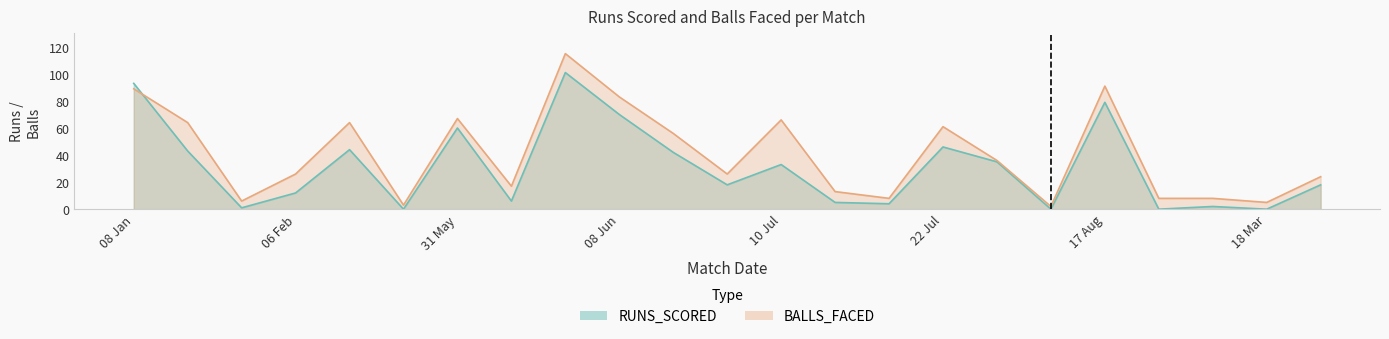

Read the BALLS_FACED value at 17 Aug.

91